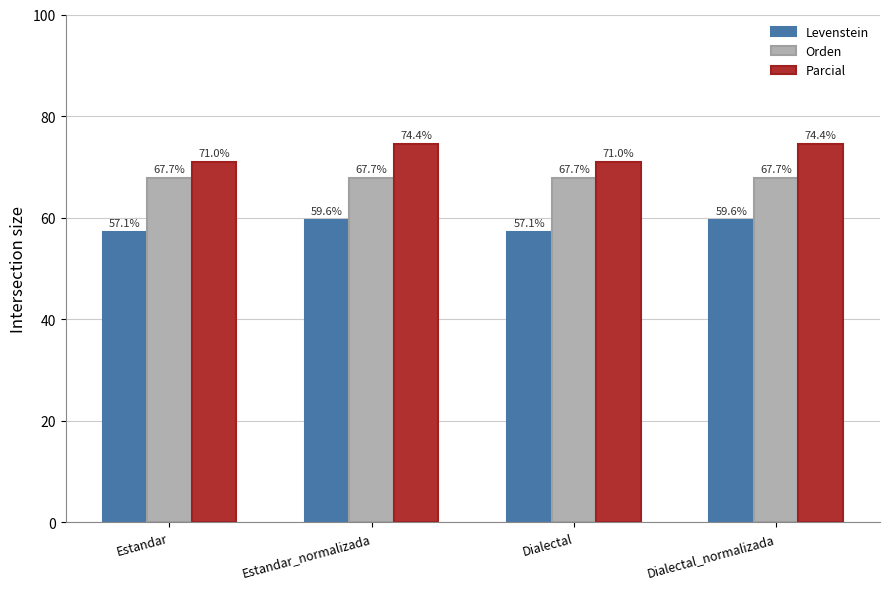

What are all the series names shown in the legend?

Levenstein, Orden, Parcial